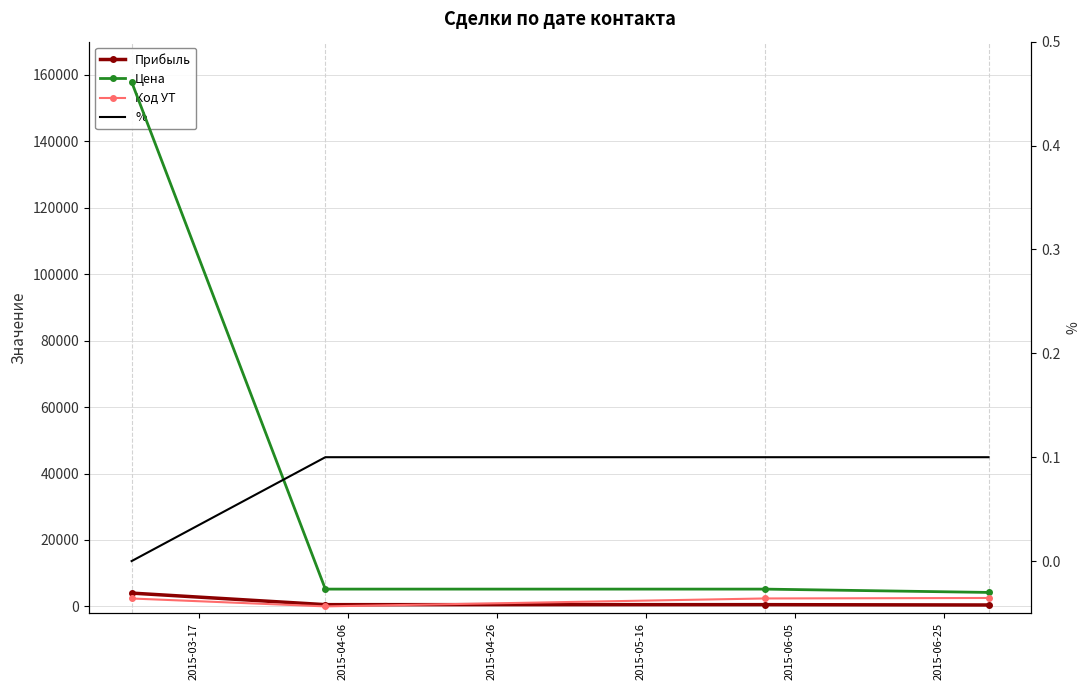

What are all the series names shown in the legend?

Прибыль, Цена, Код УТ, %